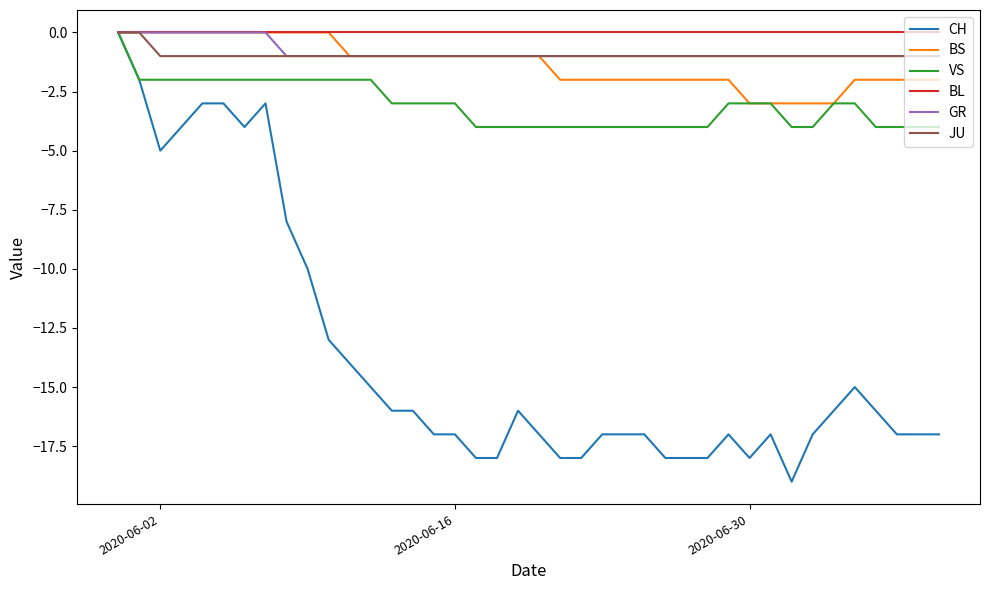

At how many categories does at least one series exceed -7?

40